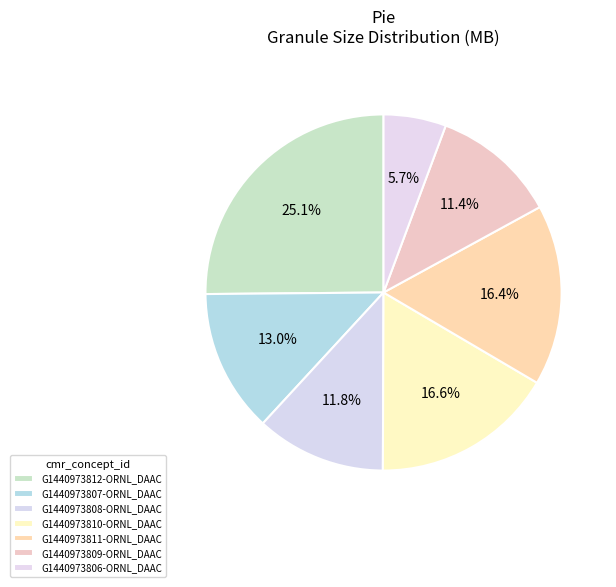

What is the ratio of the value at G1440973812-ORNL_DAAC to the value at G1440973808-ORNL_DAAC?

2.1